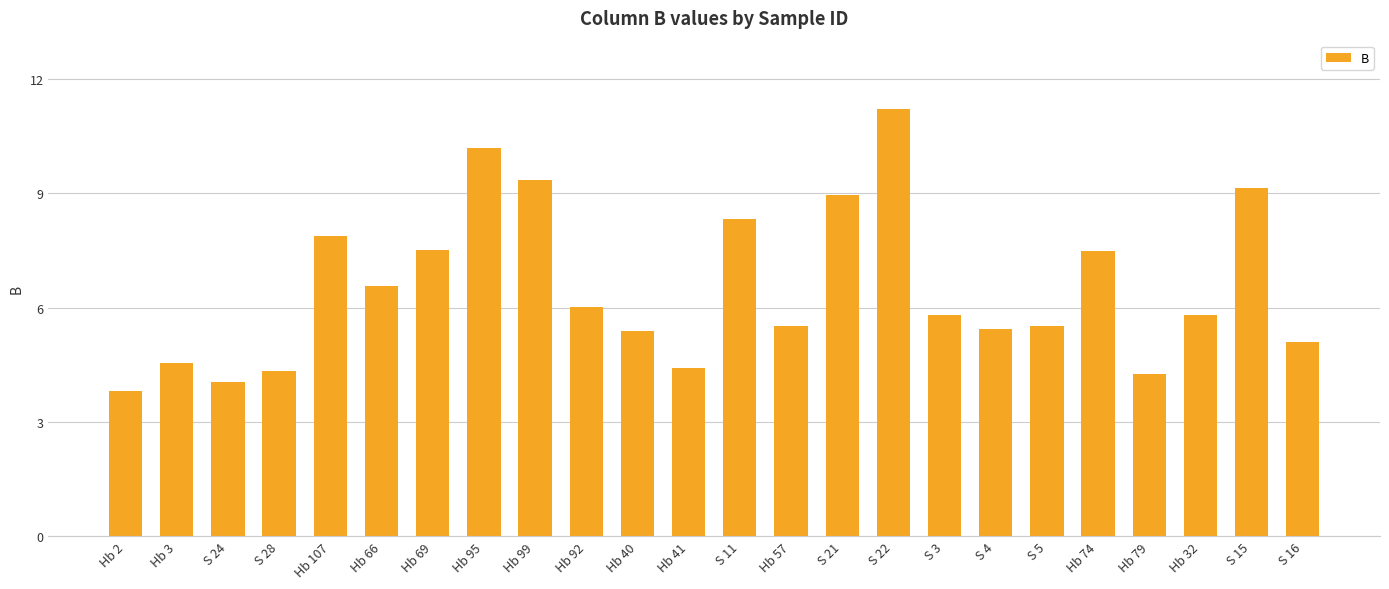

What is the ratio of the value at S 28 to the value at S 4?

0.8